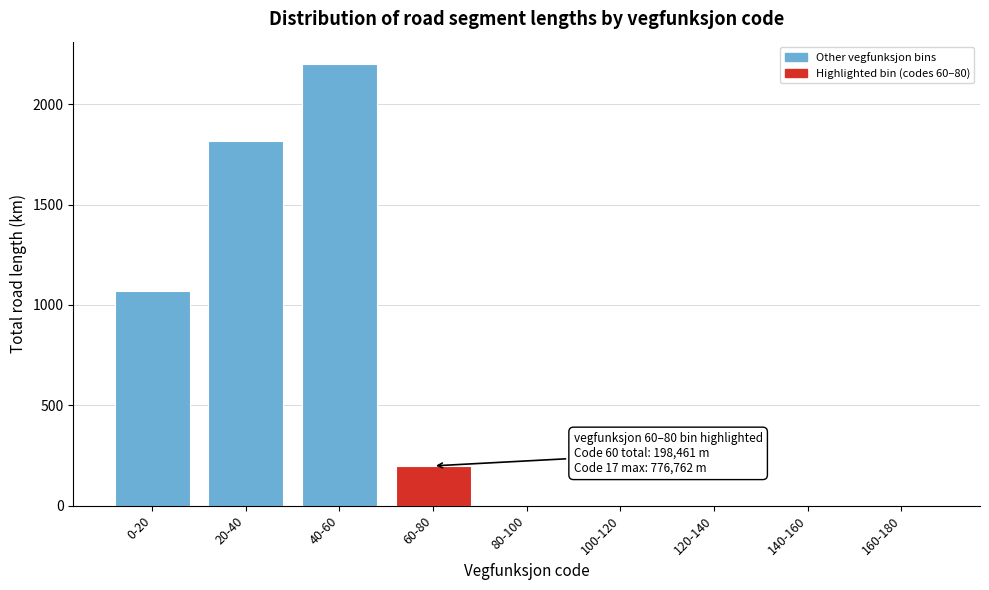

Reading left to right, extract all data points from this chart.

0-20=1070.4	20-40=1814.9	40-60=2201.7	60-80=198.5	80-100=0.0	100-120=0.0	120-140=0.0	140-160=0.0	160-180=0.0